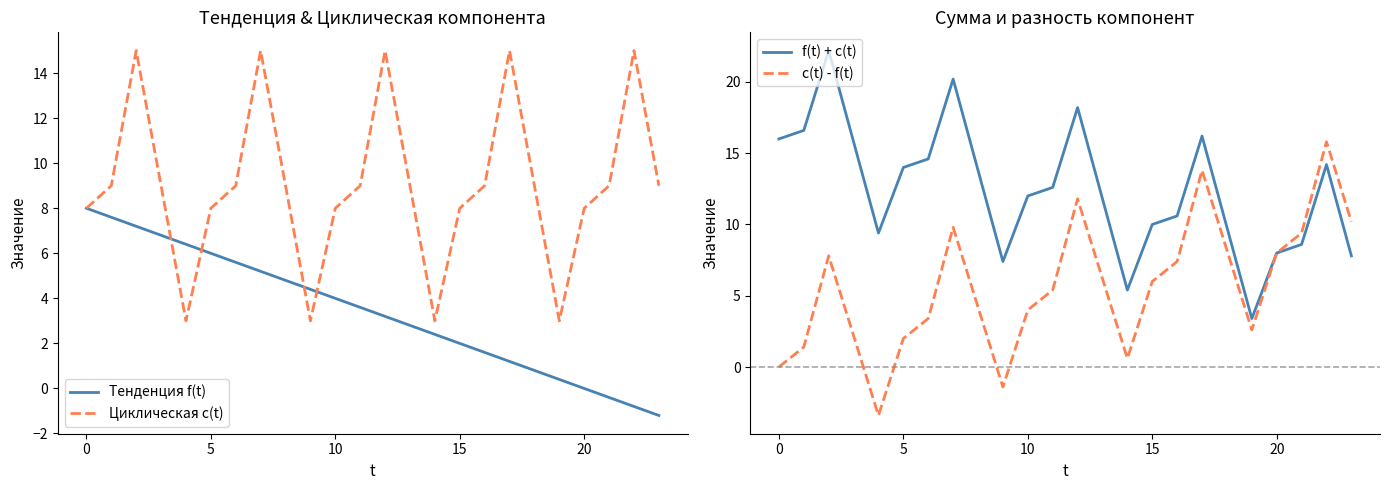

What are all the series names shown in the legend?

Тенденция f(t), Циклическая c(t), f(t) + c(t), c(t) - f(t)